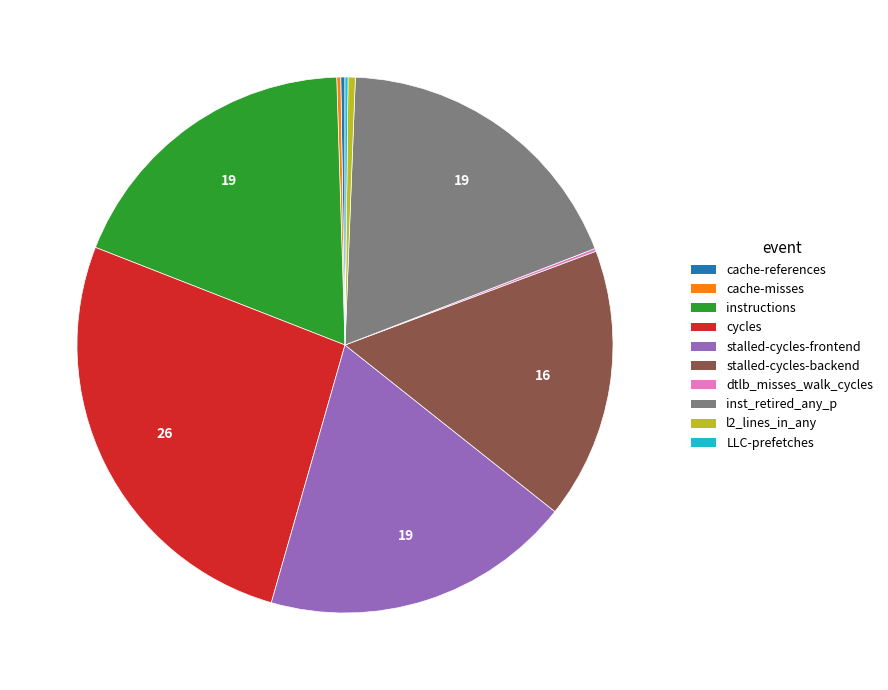

What is the largest slice in the pie chart?

cycles